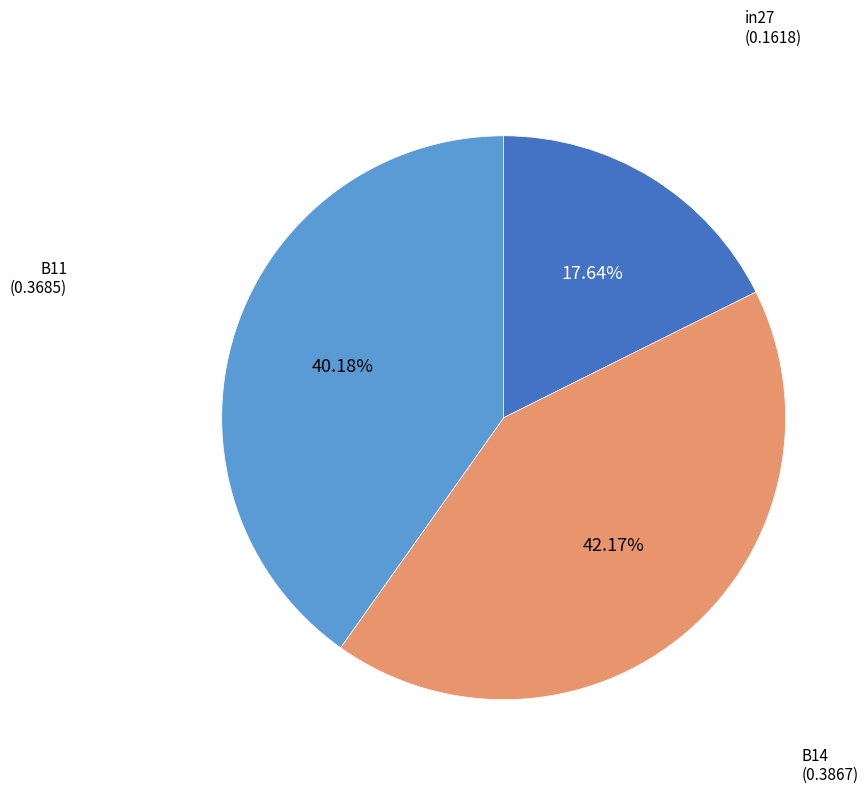

Is there a majority slice in this chart?

No